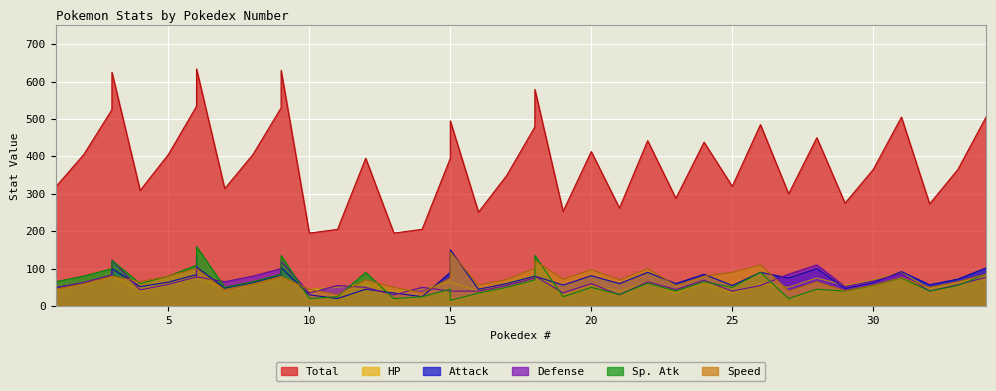

How many lines are shown in the chart?

6